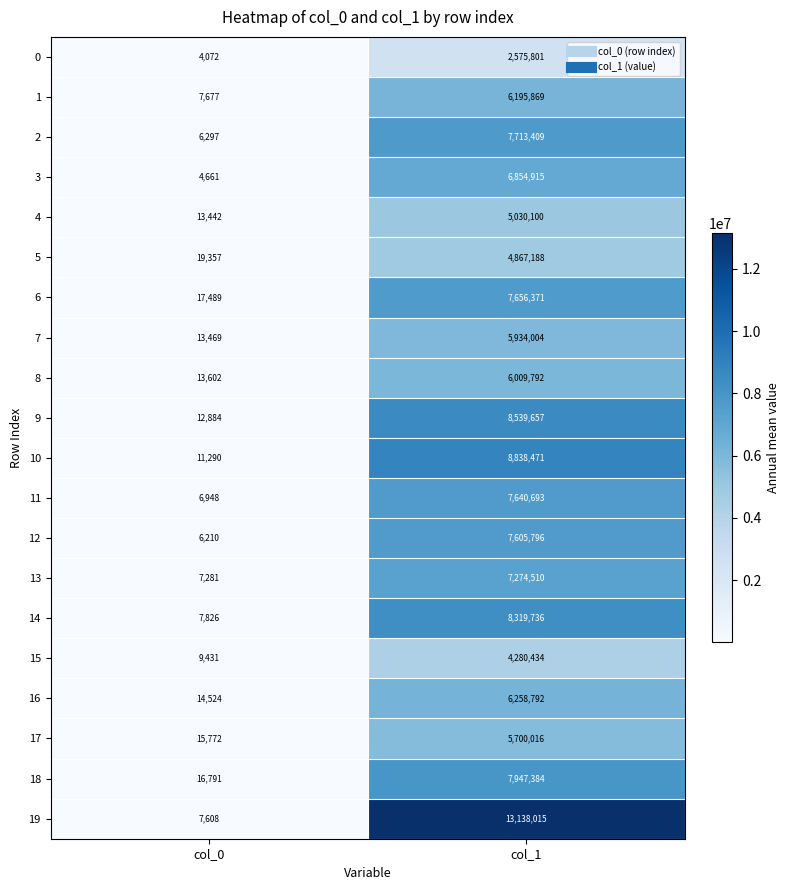

The value of 4 at col_0 is 21757. True or false?

False